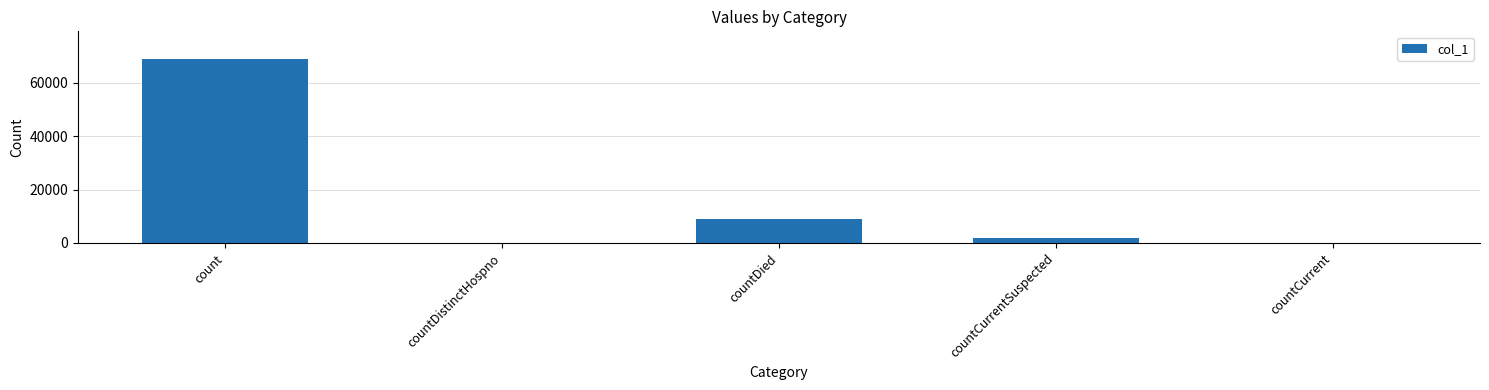

Are the bars horizontal?

No